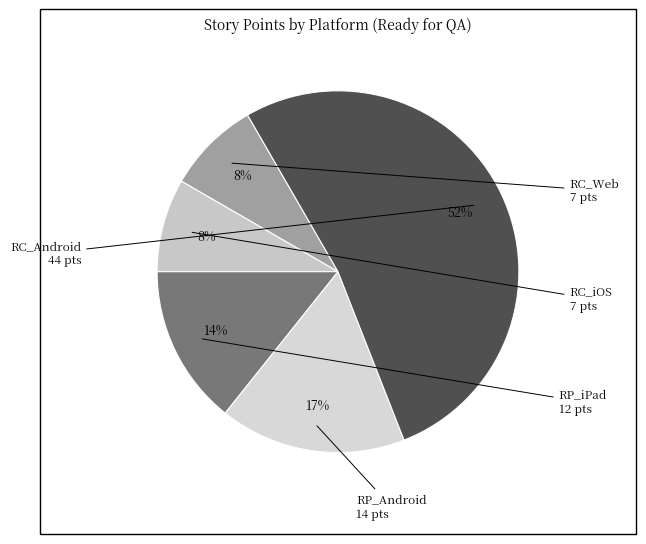

Count the number of slices in the pie.

5